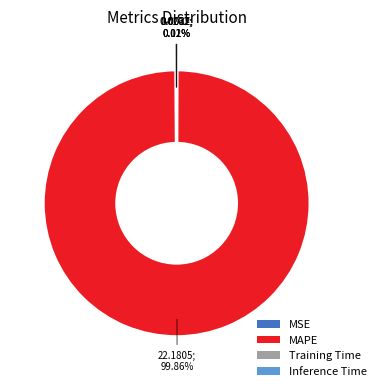

Which slice is the largest?

MAPE